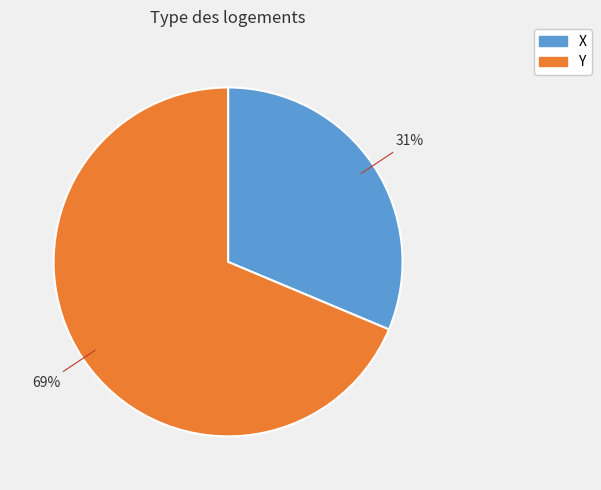

Which slice is the smallest?

X